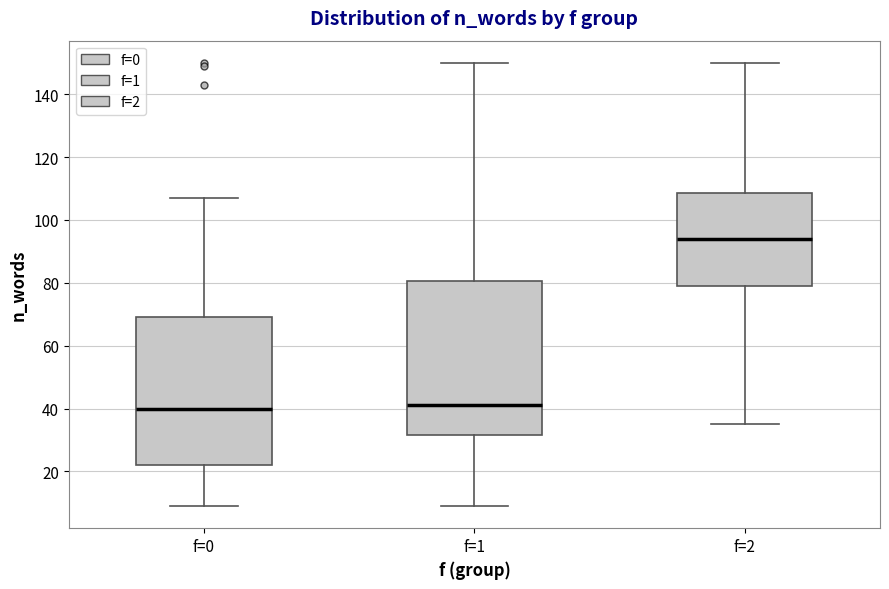

Reading left to right, read every box against the y-axis: the position of its median line, the range the box covers, and the ends of its whiskers. The values are not printed on the chart, so give them approximately, as read against the axis.

f=0: median 40, box 22 to 70, whiskers 10 to 108
f=1: median 42, box 32 to 80, whiskers 10 to 150
f=2: median 94, box 80 to 108, whiskers 36 to 150